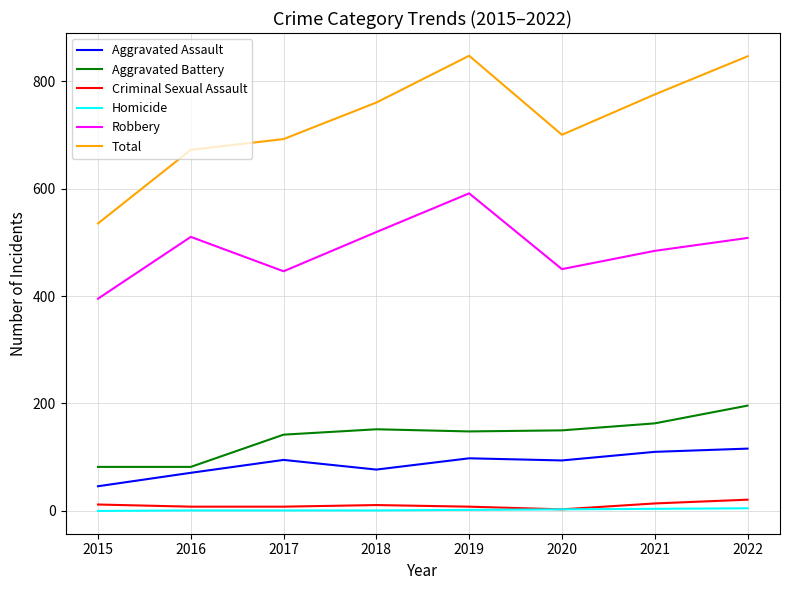

At which category does Aggravated Assault reach its first local valley?

2018